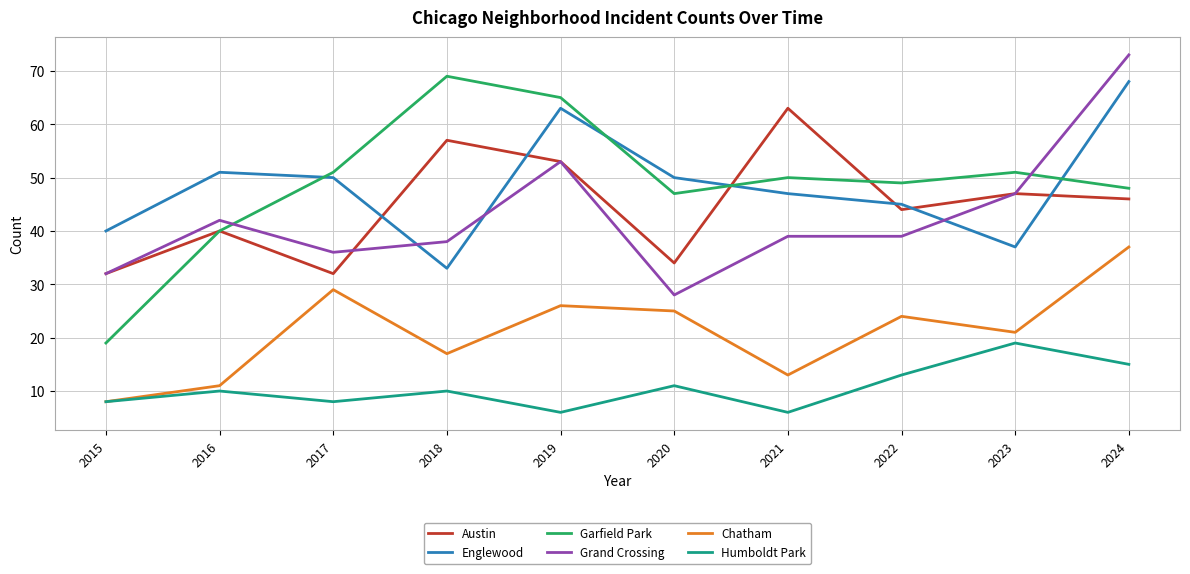

Rank the series at 2018 from highest to lowest value.

Garfield Park, Austin, Grand Crossing, Englewood, Chatham, Humboldt Park